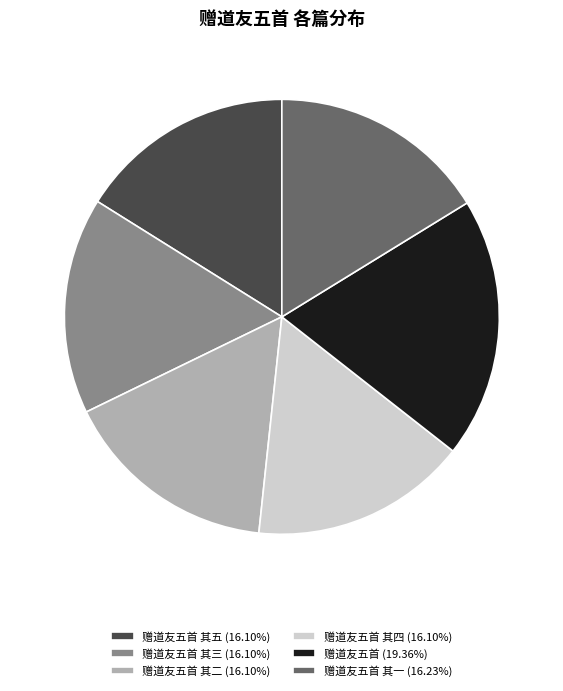

Approximately how many times larger is the value at 赠道友五首 其二 (16.10%) compared to 赠道友五首 其五 (16.10%)?

1.0